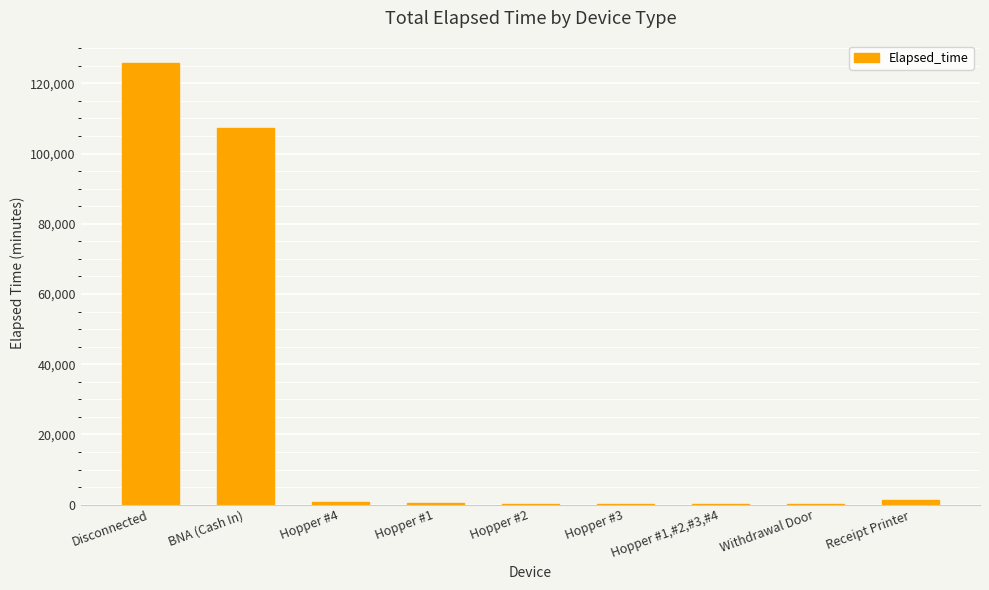

What is the maximum value shown in the chart?

125851